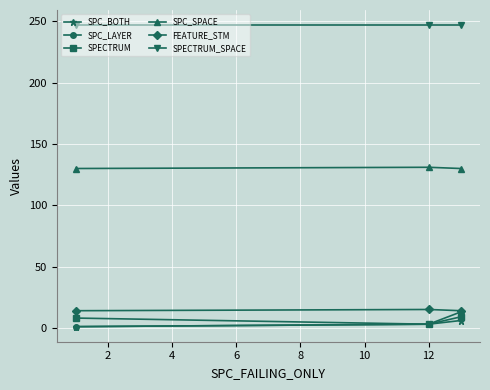

What is the highest value of the FEATURE_STM series?

15